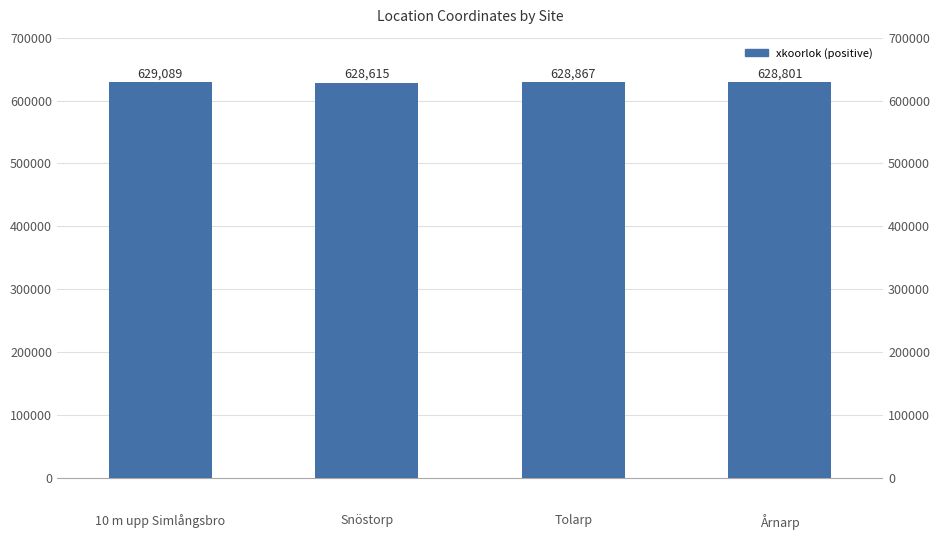

How many values are below 628867?

2